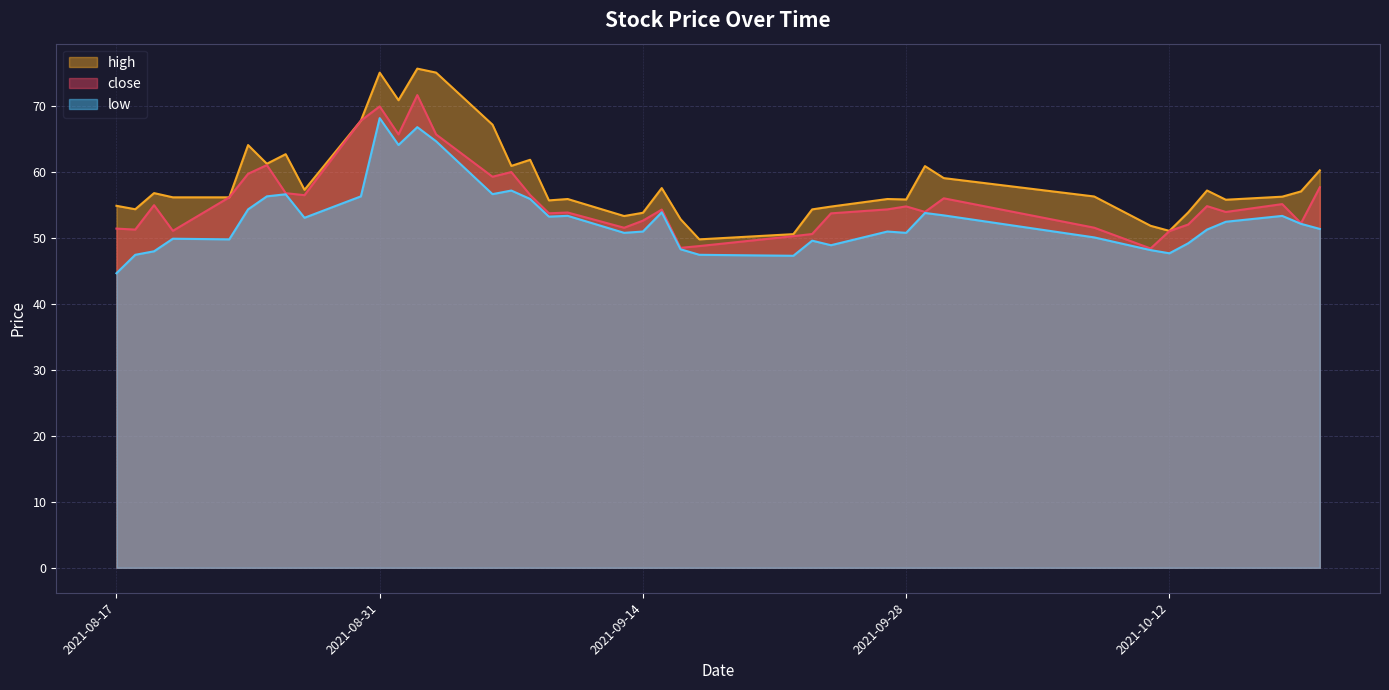

What is the total value across all series at 2021-09-17?

146.0